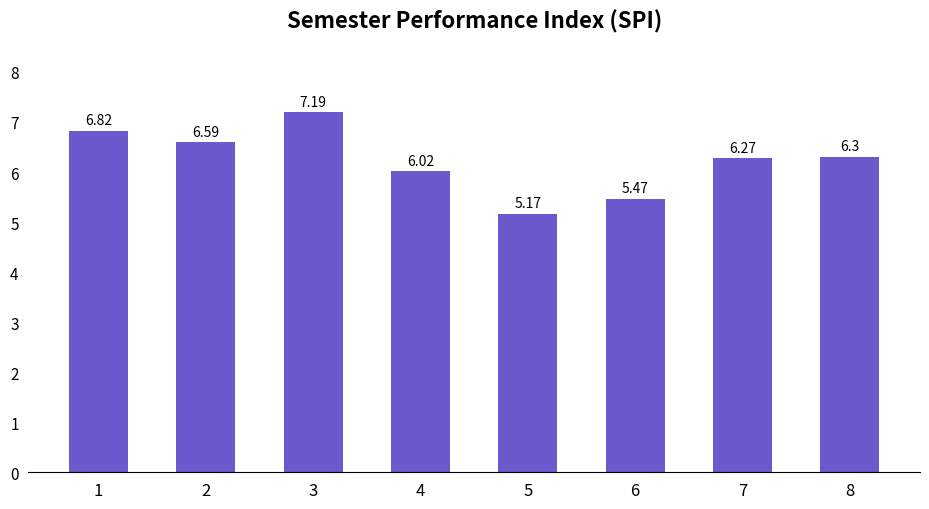

What is the average value?

6.2